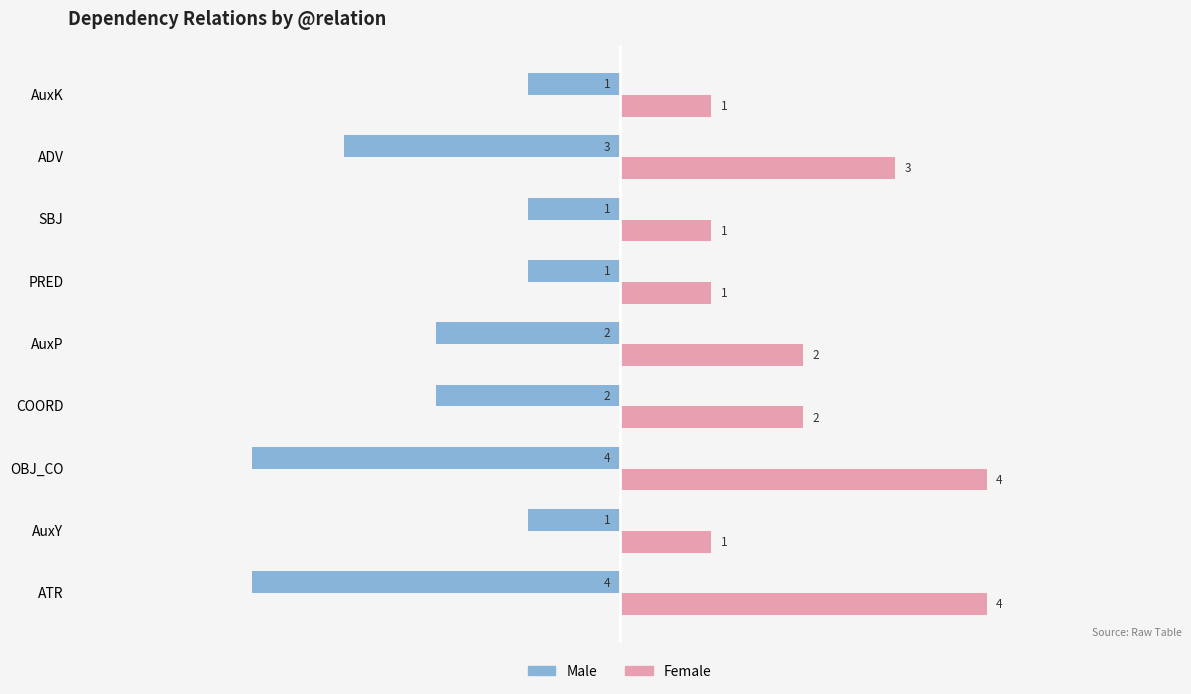

How many Female values are between 1 and 3?

7